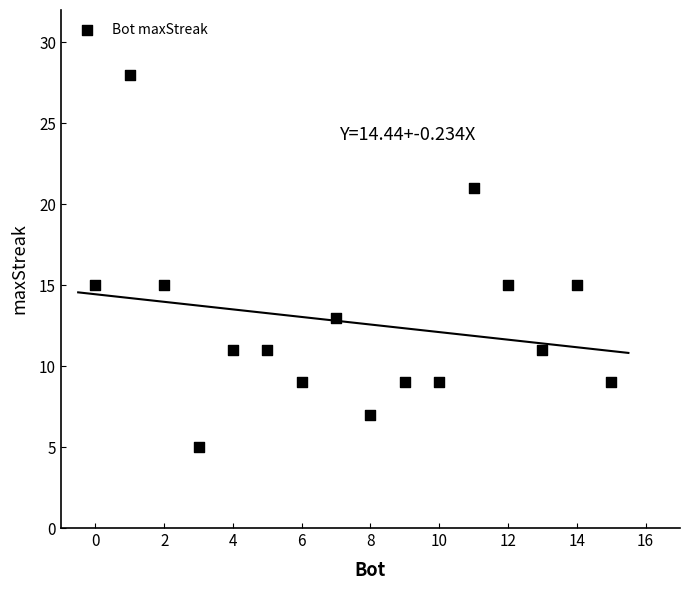

What is the range of Y values (max minus min)?

23